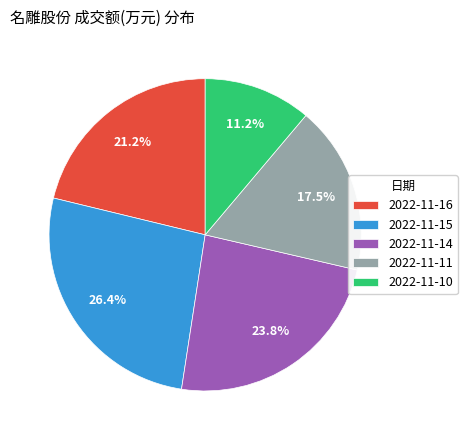

Rank the categories by value from lowest to highest.

2022-11-10, 2022-11-11, 2022-11-16, 2022-11-14, 2022-11-15